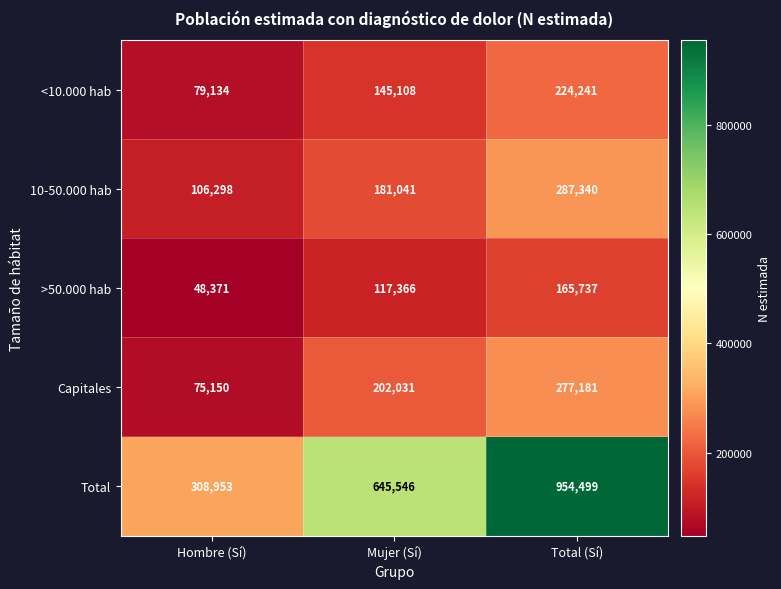

Reading right to left, what are all the values shown in this chart?

<10.000 hab: Total (Sí)=224241	Mujer (Sí)=145108	Hombre (Sí)=79134
10-50.000 hab: Total (Sí)=287340	Mujer (Sí)=181041	Hombre (Sí)=106298
>50.000 hab: Total (Sí)=165737	Mujer (Sí)=117366	Hombre (Sí)=48371
Capitales: Total (Sí)=277181	Mujer (Sí)=202031	Hombre (Sí)=75150
Total: Total (Sí)=954499	Mujer (Sí)=645546	Hombre (Sí)=308953